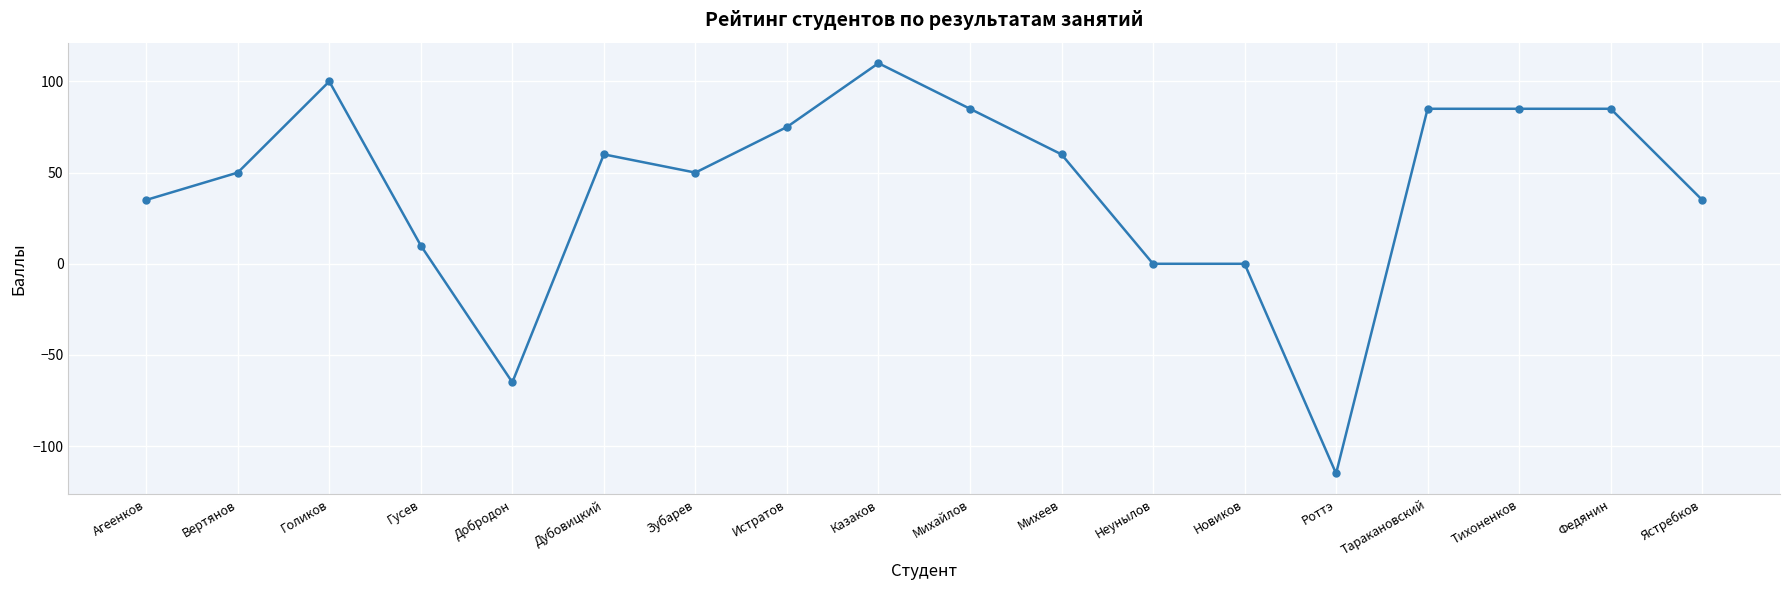

What position from the right is Федянин?

2